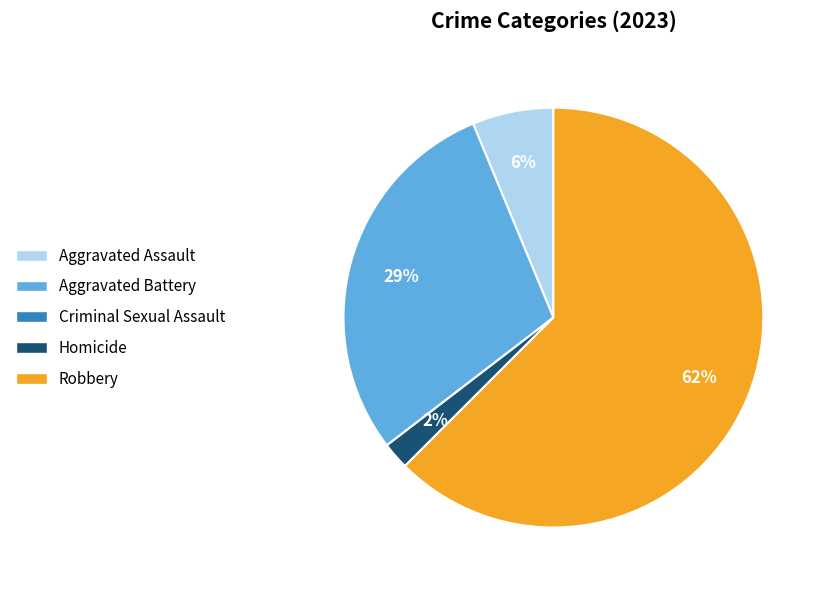

Do Aggravated Assault and Robbery together represent more than half of the pie?

Yes